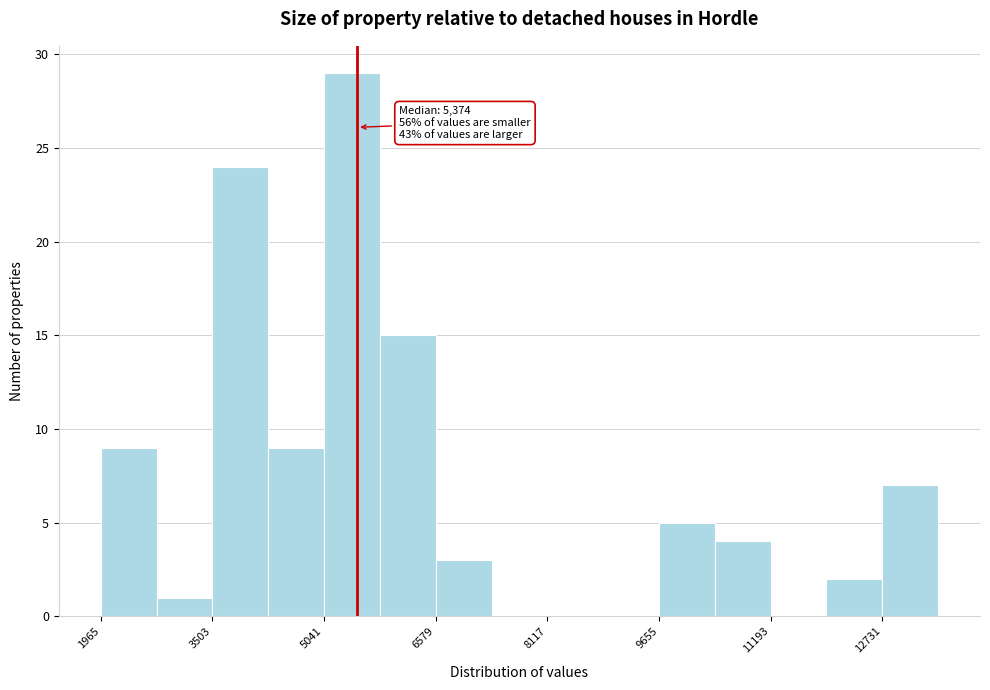

Around what value on the x-axis is the tallest bar? Give the approximate position of its centre, as read against the axis.

5400